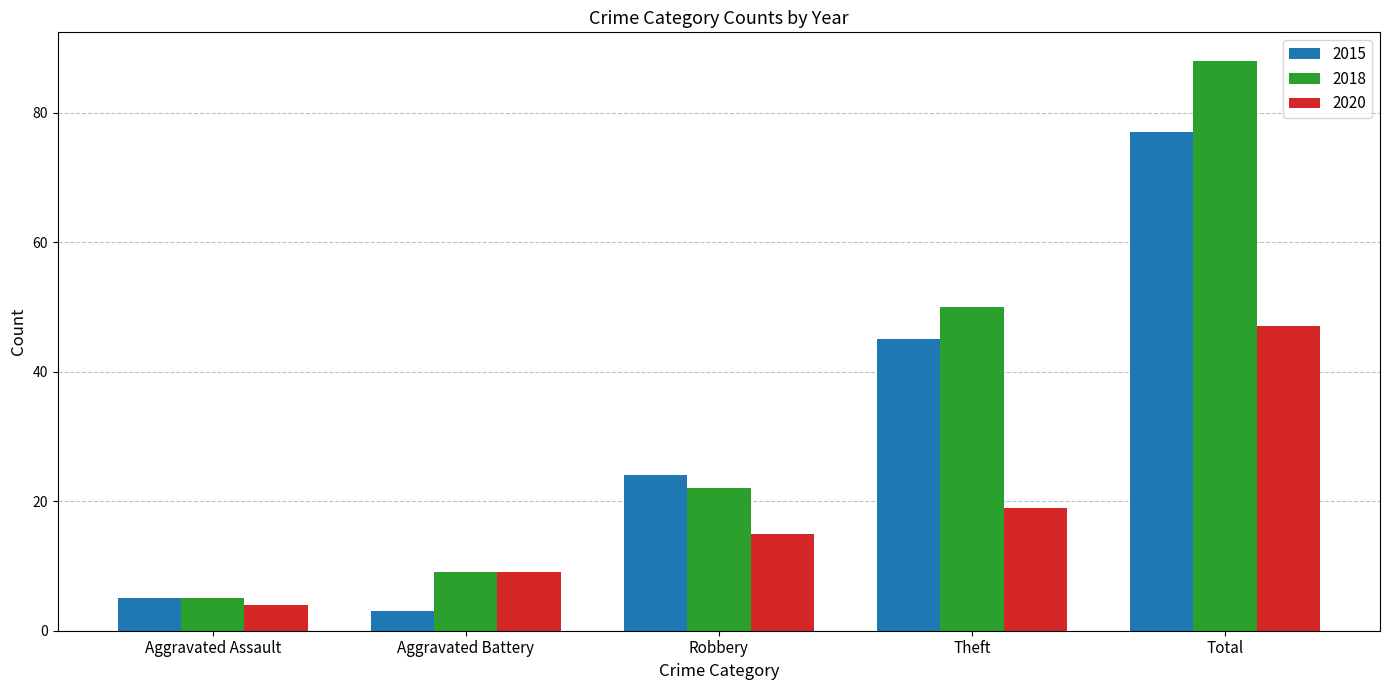

Reading right to left, list all the values displayed in this chart.

2015: 77	45	24	3	5
2018: 88	50	22	9	5
2020: 47	19	15	9	4